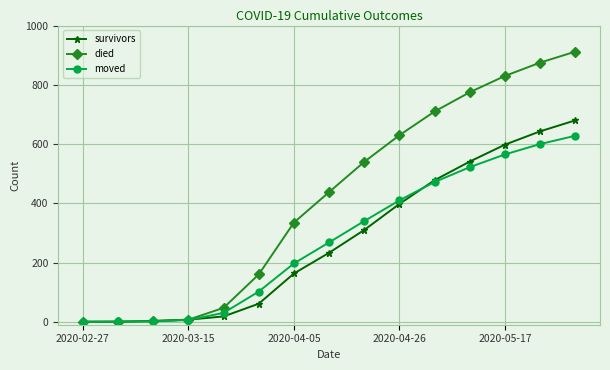

List the series in order of their peak value, lowest first.

moved, survivors, died